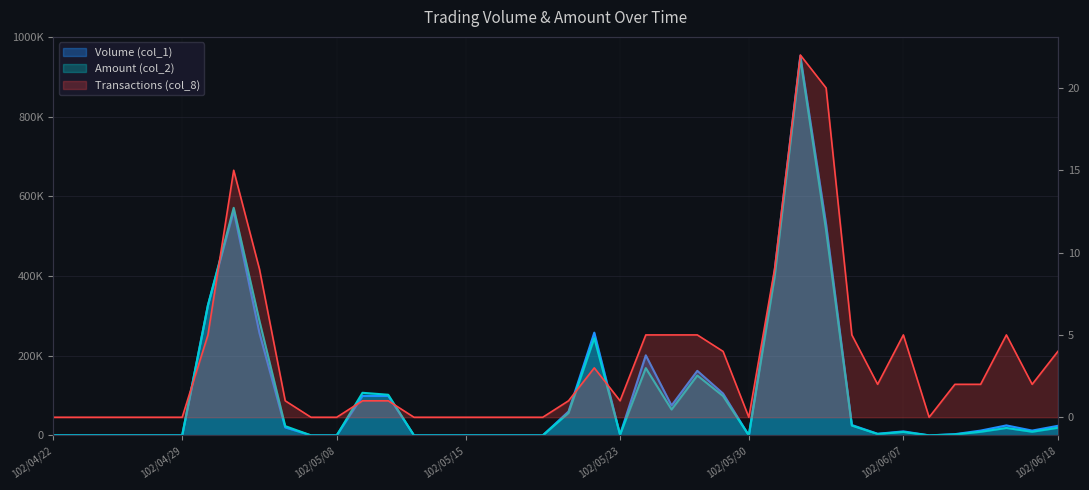

Which category has the highest value across all series?

102/06/03